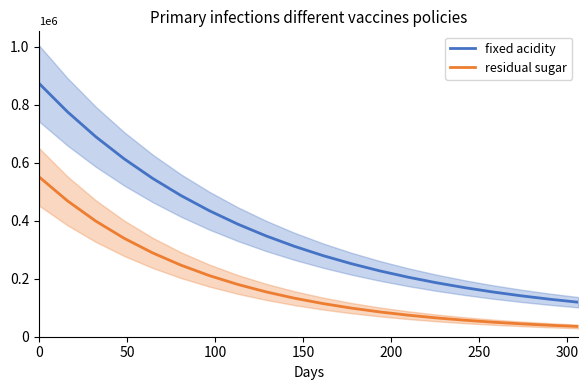

At how many categories does at least one series exceed 623046?

3